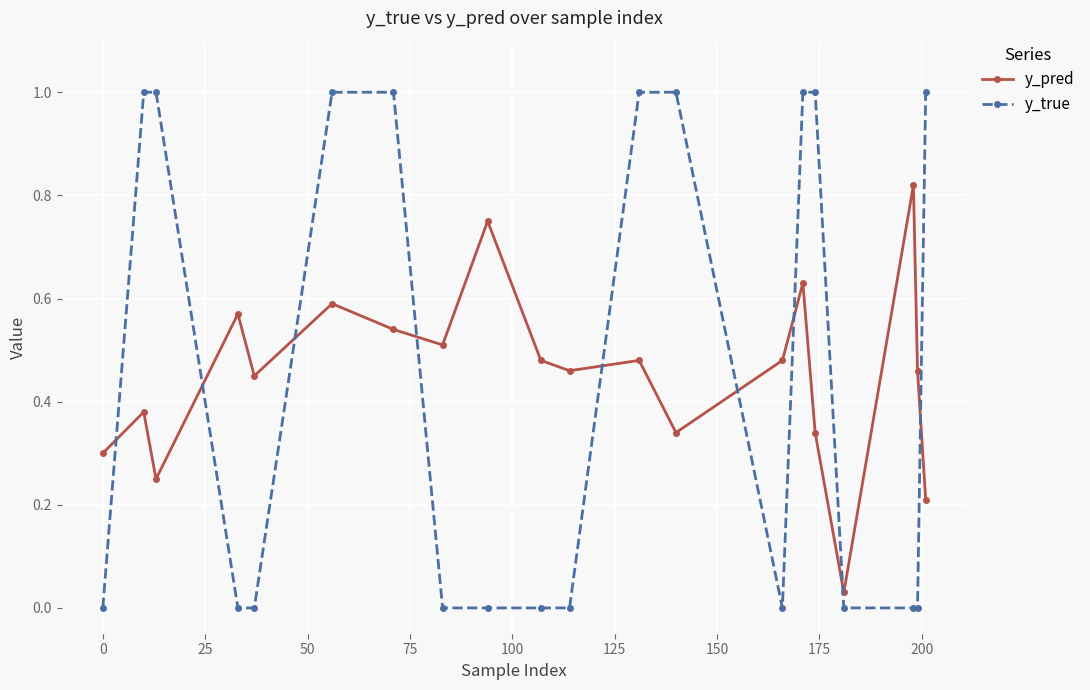

How many lines are shown in the chart?

2